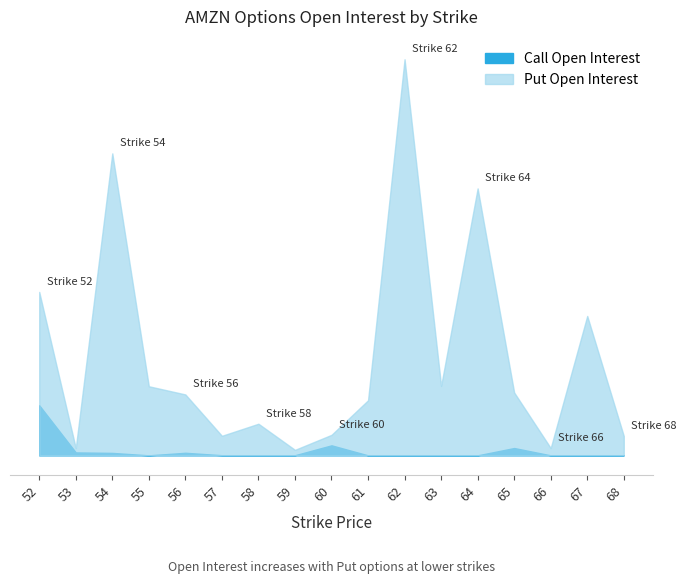

How many positive values does the Call Open Interest series have?

10